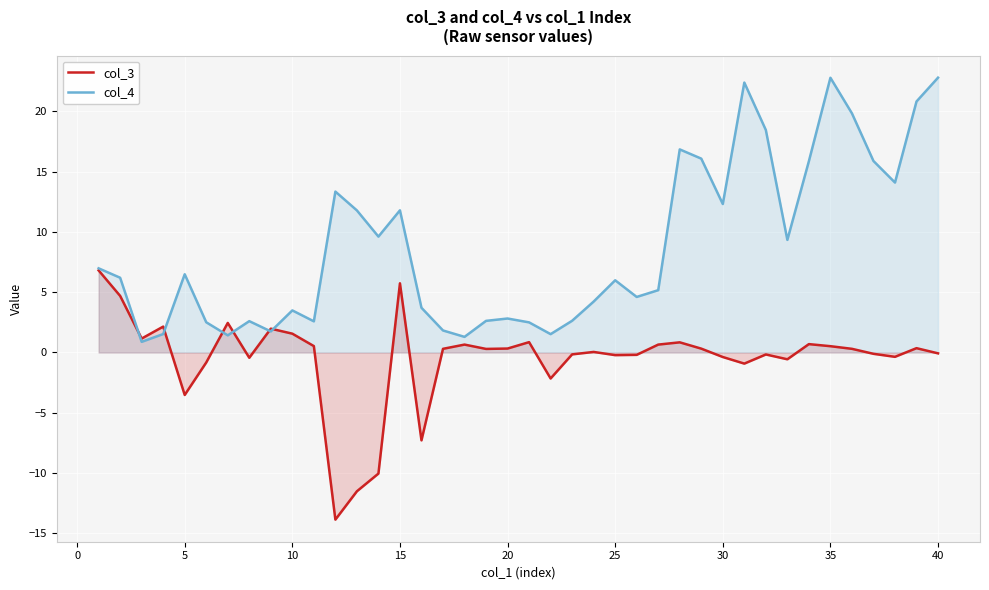

True or false: col_4 has more than 1 interior local peaks.

True